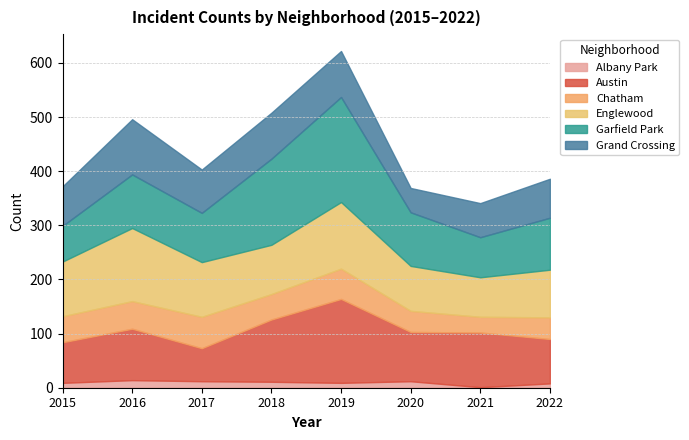

What is the value of the Garfield Park point at the 6th from the left?

99